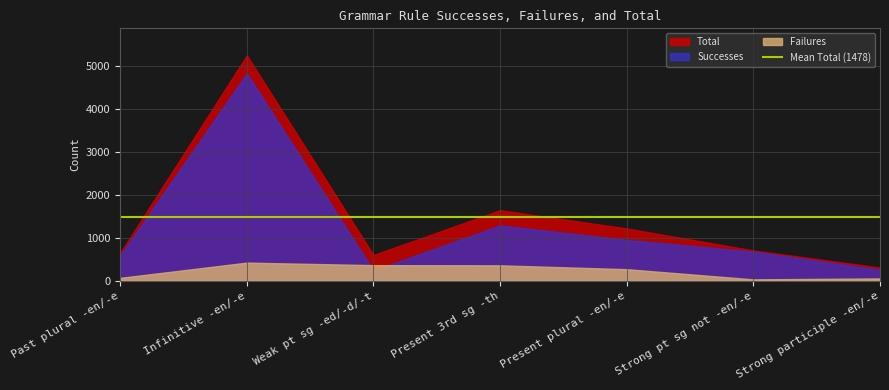

Count the number of data series in this chart.

3